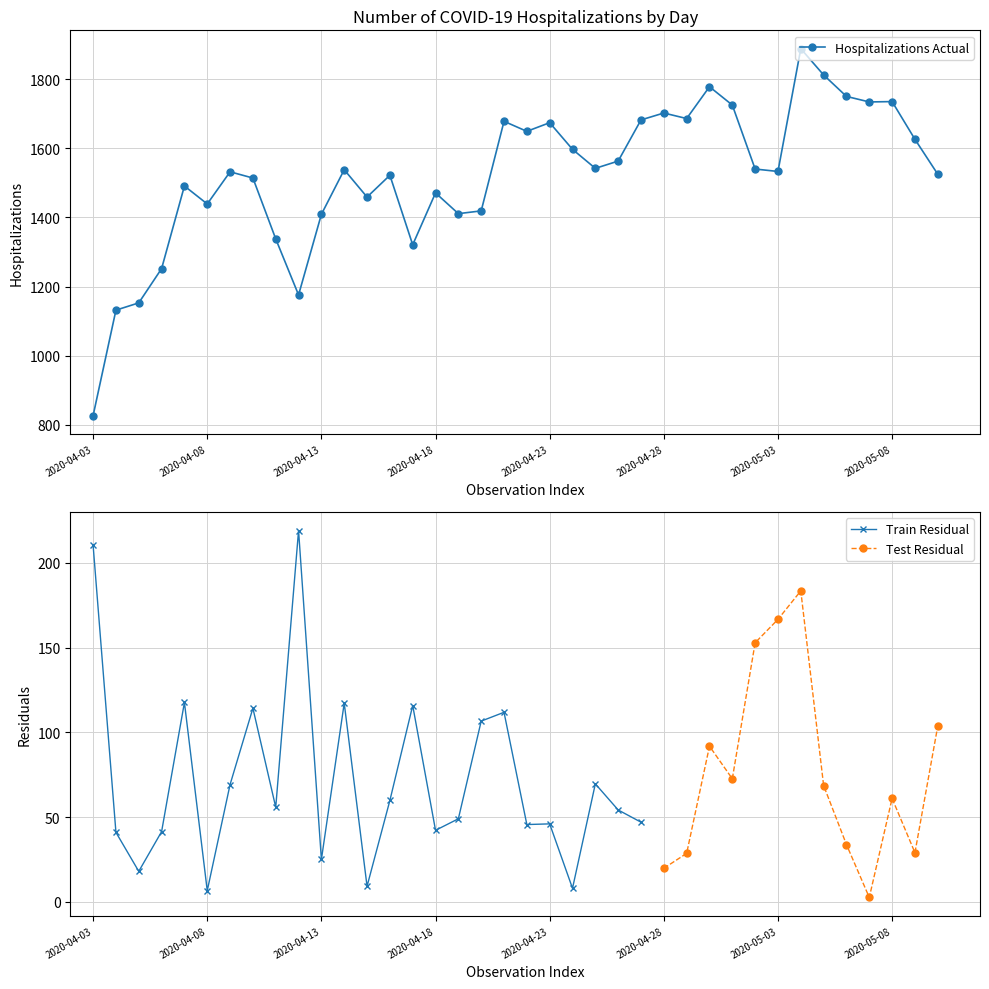

What is the label of the 20th point from the left?

2020-04-22